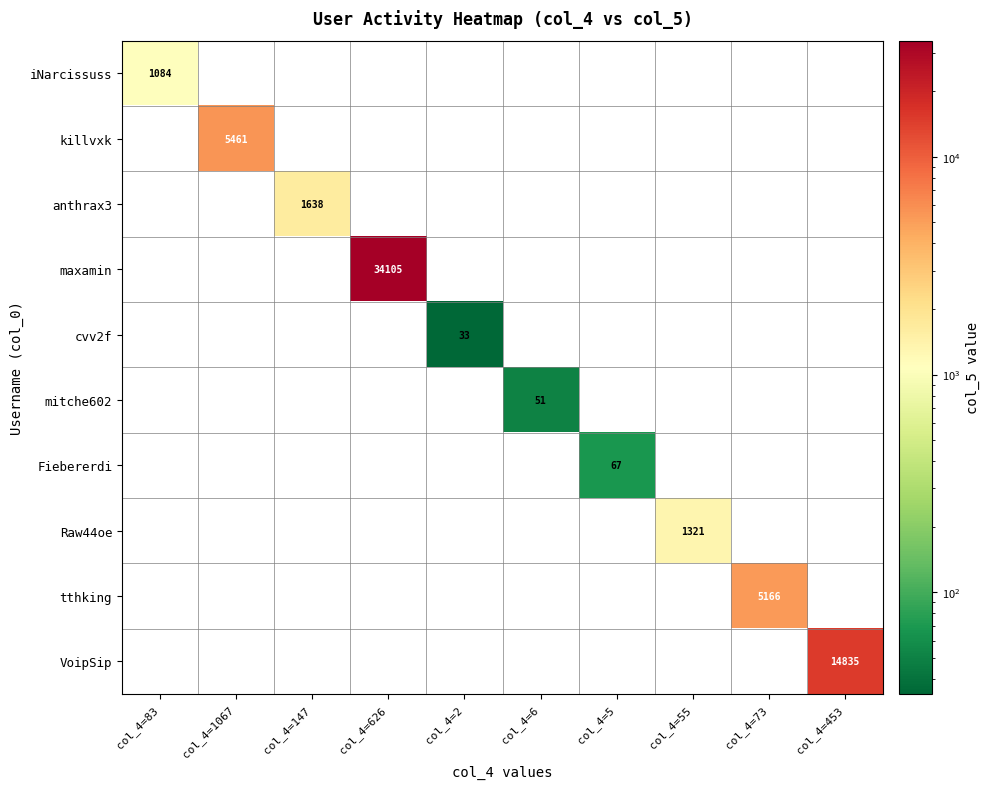

The value of cvv2f at col_4=2 is 18. True or false?

False